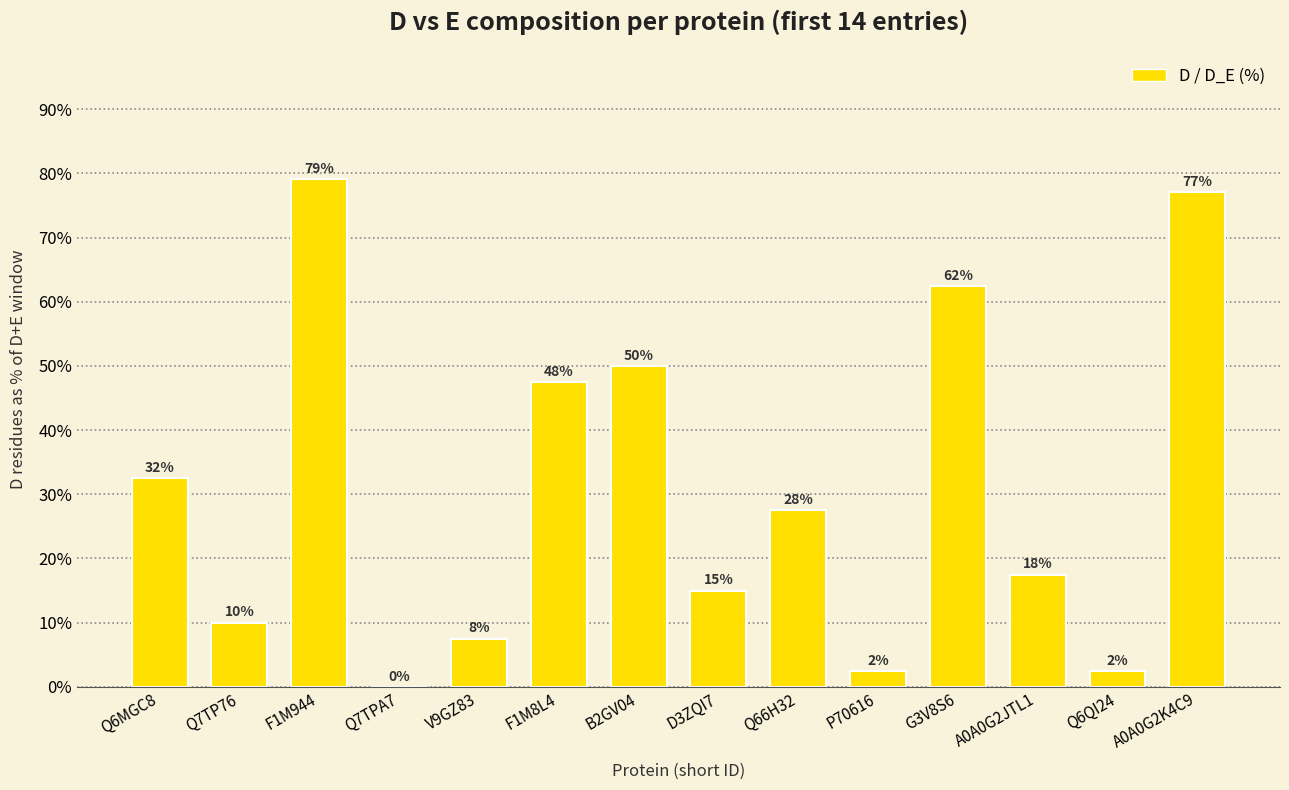

Reading left to right, extract all data points from this chart.

32.5	10.0	79.1	0.0	7.5	47.5	50.0	15.0	27.5	2.5	62.5	17.5	2.5	77.1